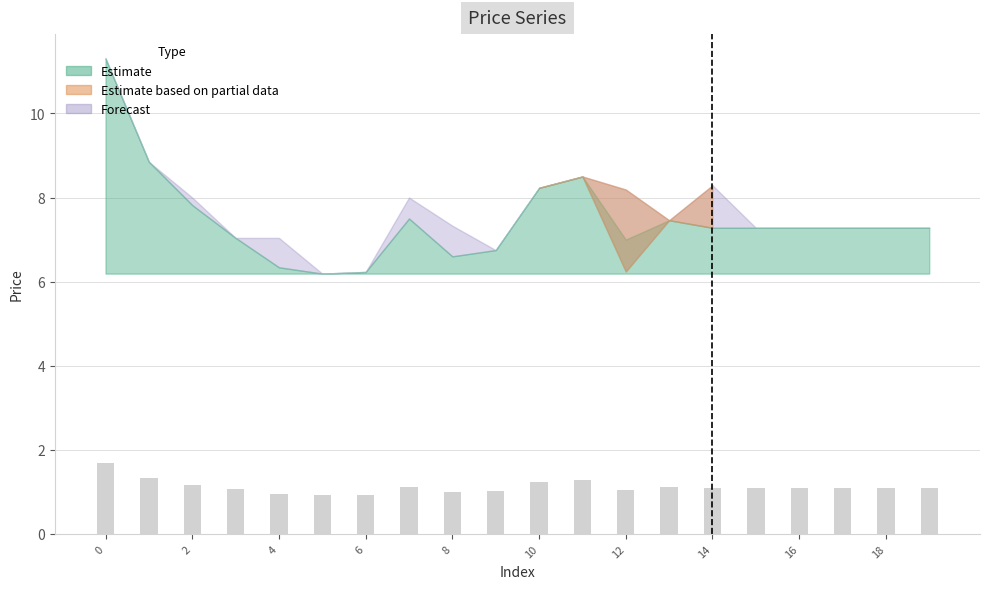

What is the difference between the second highest and second lowest values?

0.4